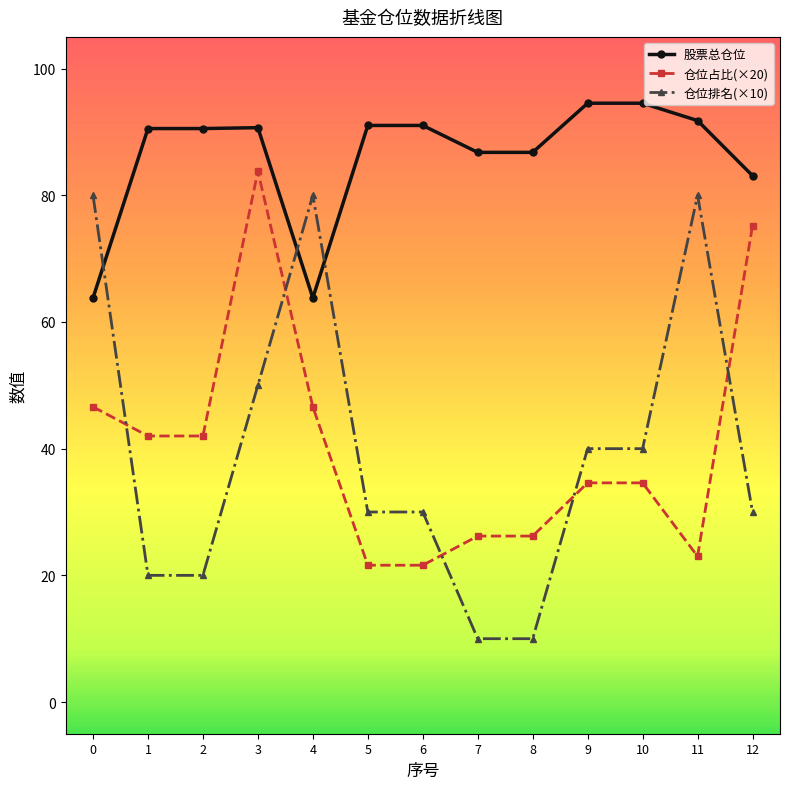

What is the value of the 股票总仓位 point at the 5th from the left?

63.8